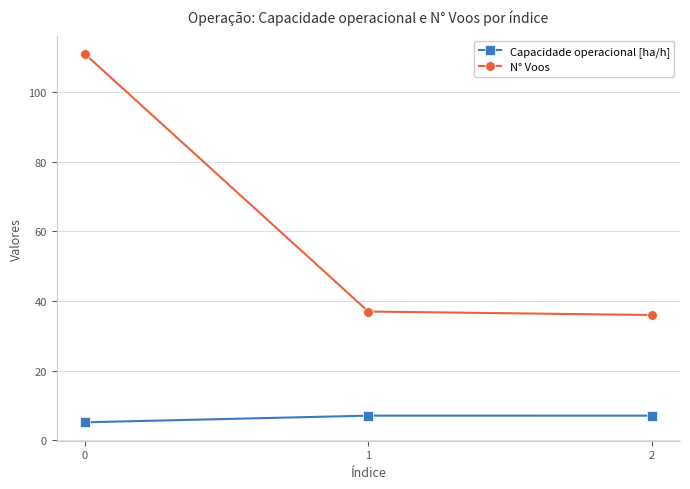

What is the total value across all series at 0?

116.2